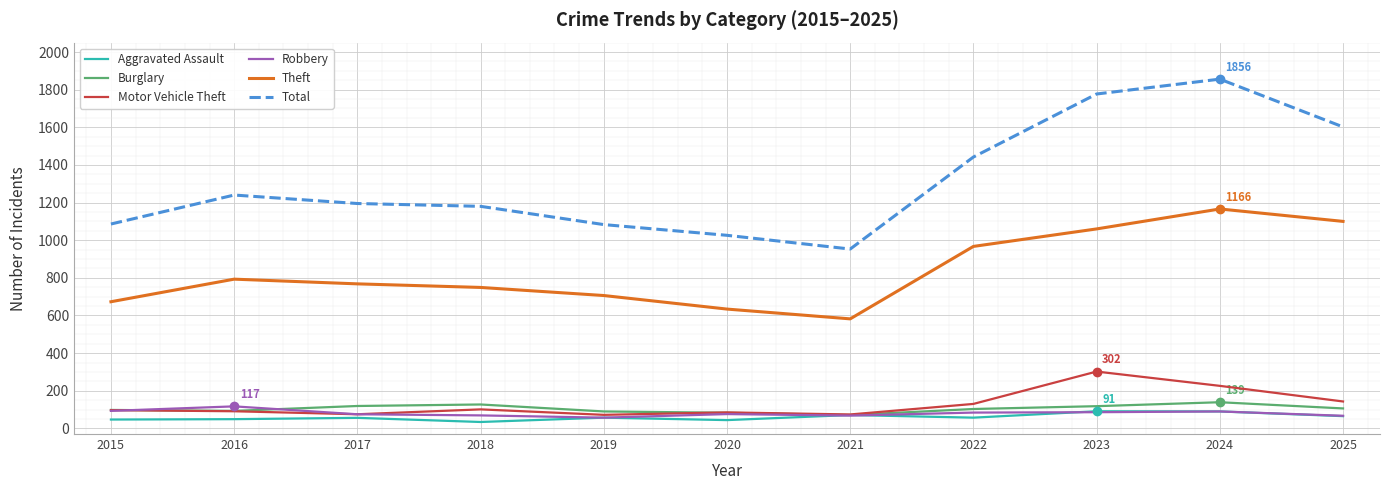

At which category does the chart reach its peak across all series?

2024